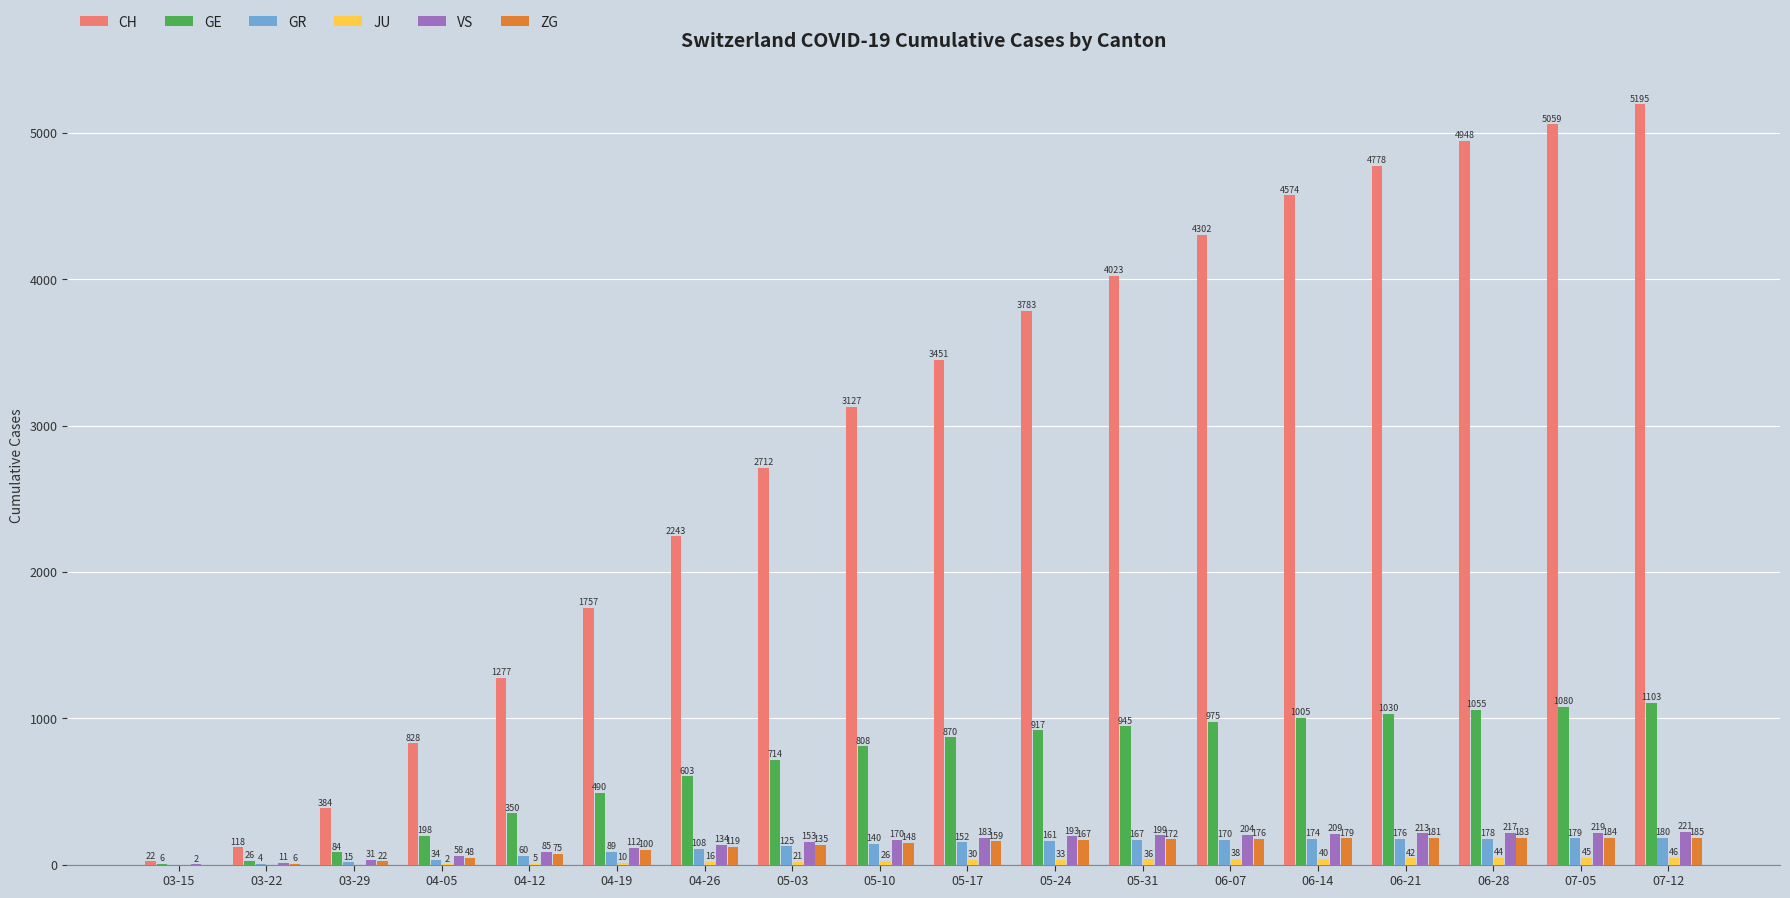

Is it true that GE equals 1712 at 06-07?

False